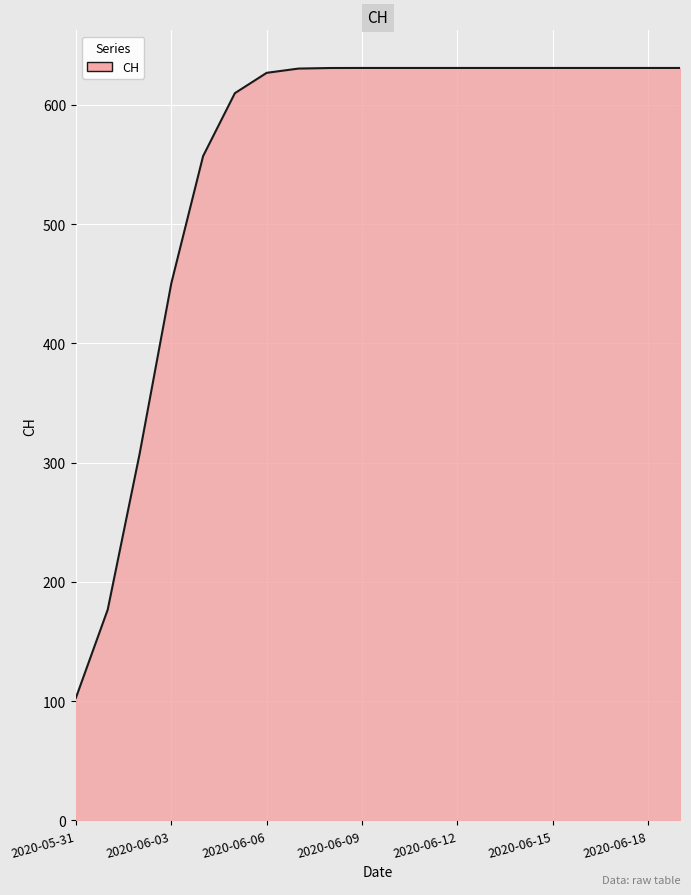

What is the smallest value displayed?

102.8